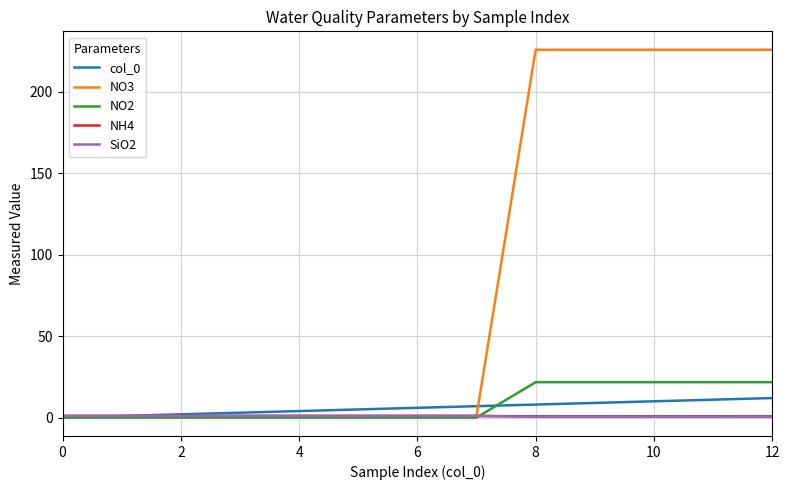

Which series has the largest total across all categories?

NO3